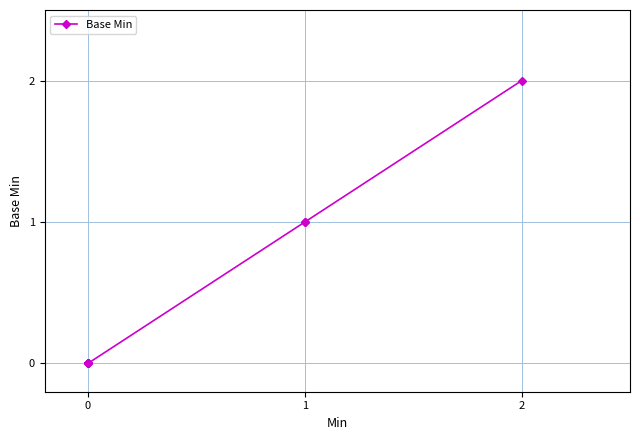

Does the chart have visible grid lines?

Yes